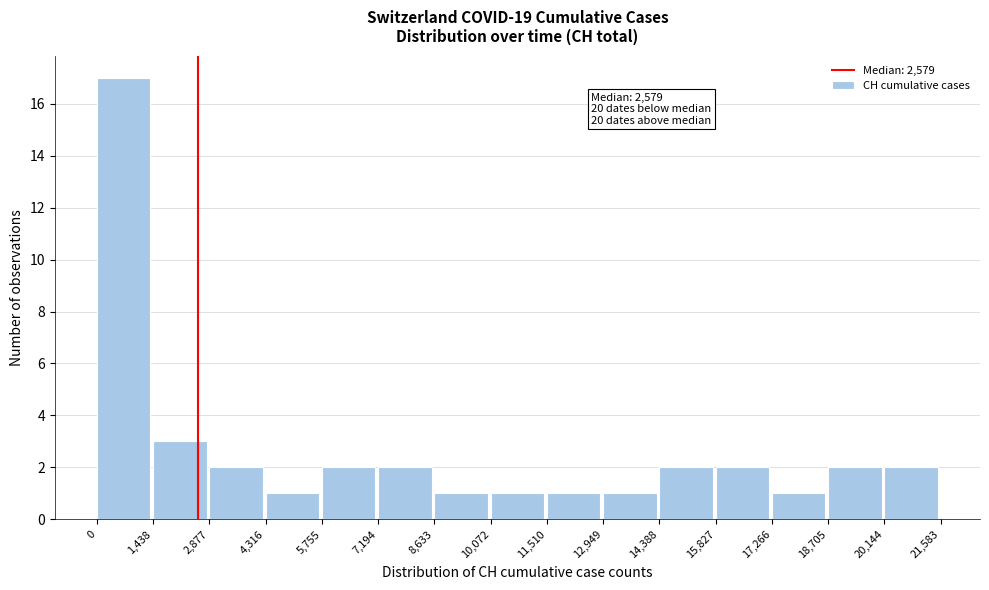

Which range on the x-axis has the tallest bar?

0 to 1,438